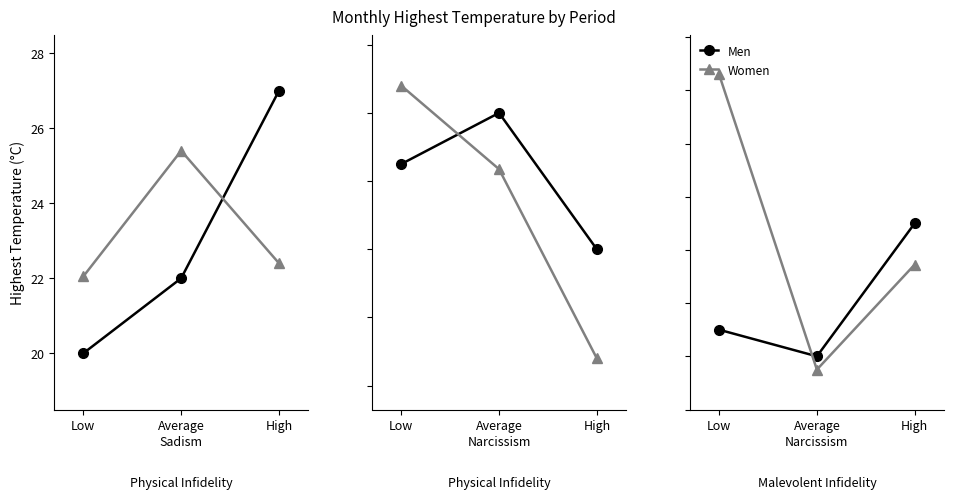

The Men series shows 35.8 at Low. True or false?

False